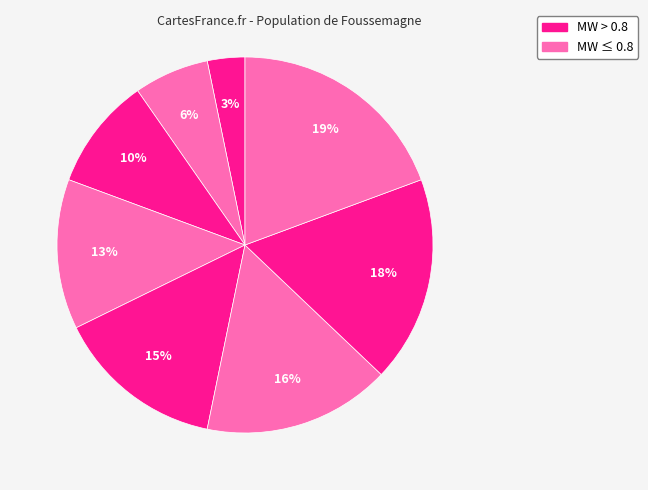

Count the number of slices in the pie.

8